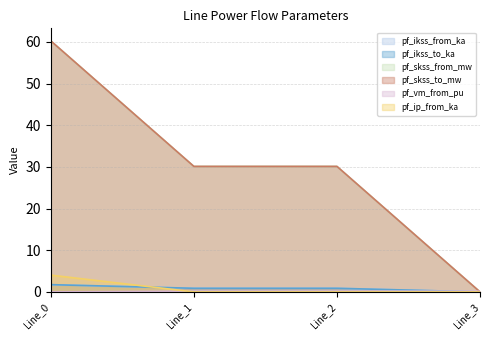

In pf_ikss_from_ka, how many points are lower than both neighbors (excluding endpoints)?

1